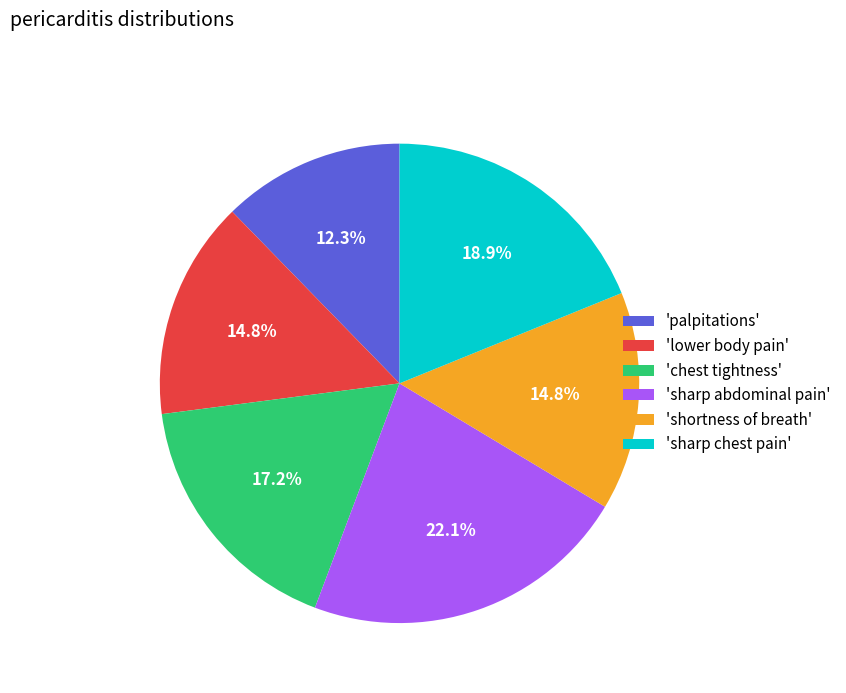

Is there any slice that represents more than half of the pie?

No